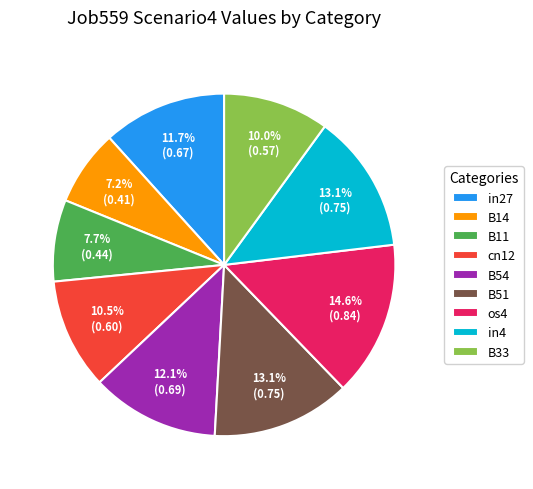

Between B14 and in27, which is larger?

in27